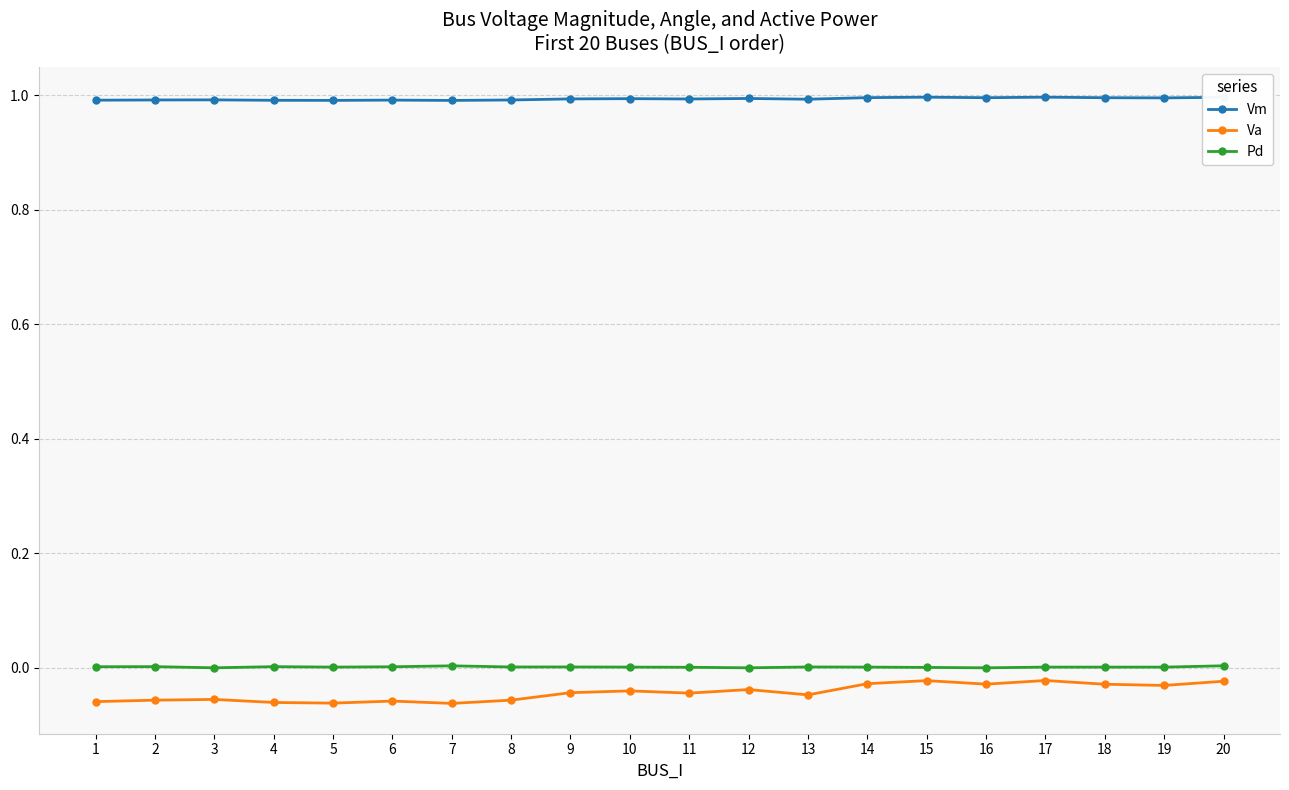

What is the sum of the Vm values at 16 and 17?

2.0